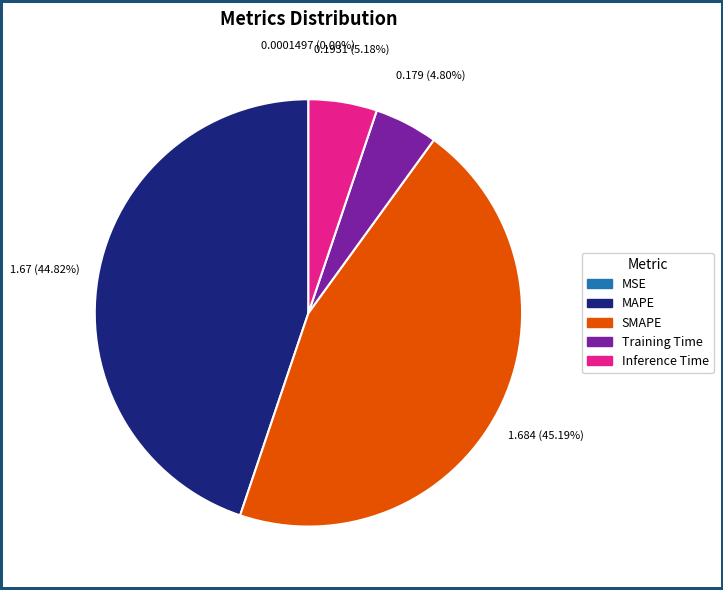

To the nearest percent, what is the average slice percentage?

20%